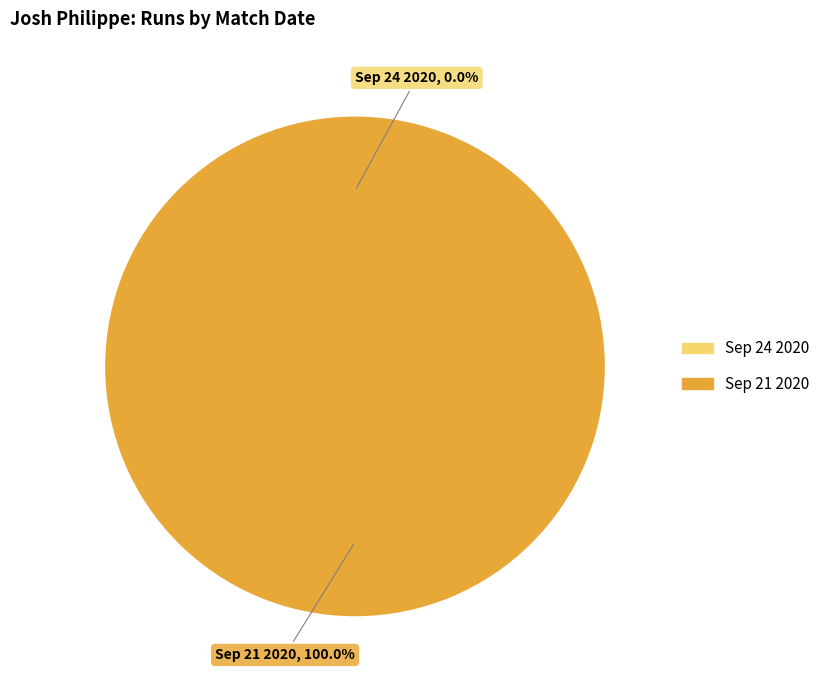

Which category has the biggest portion of the pie?

Sep 21 2020